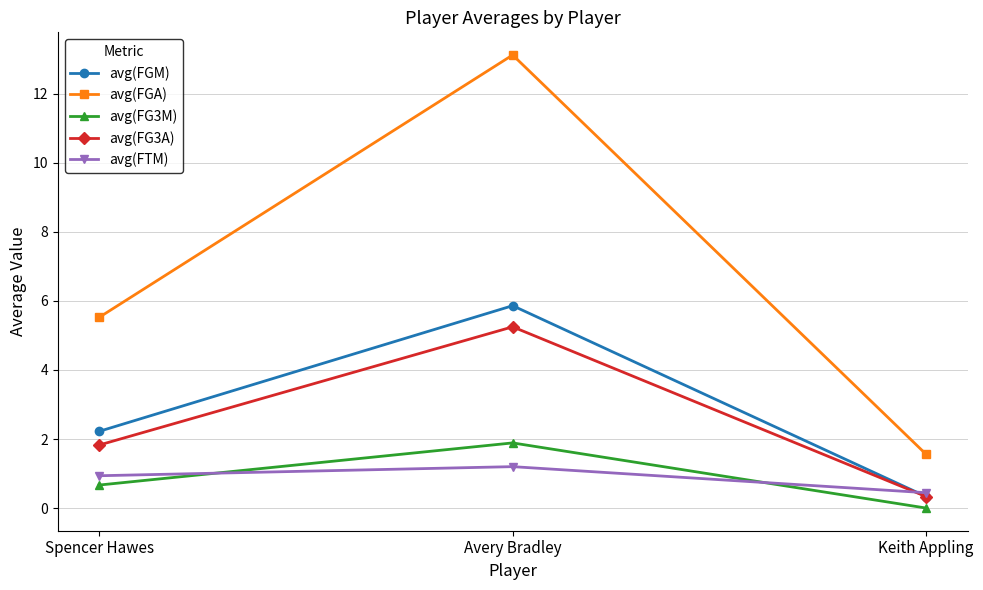

True or false: avg(FG3M) has a value of 1.2 at Keith Appling.

False